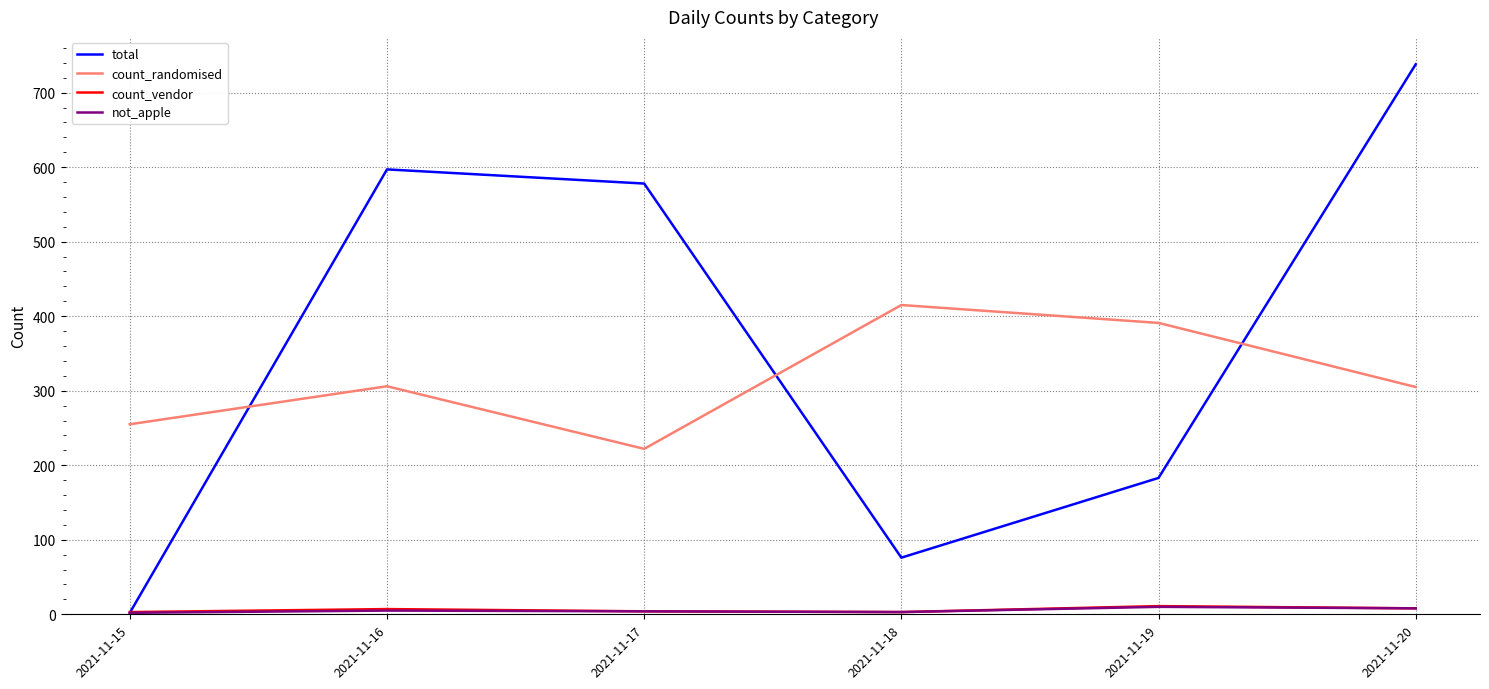

What is the minimum value for total?

2